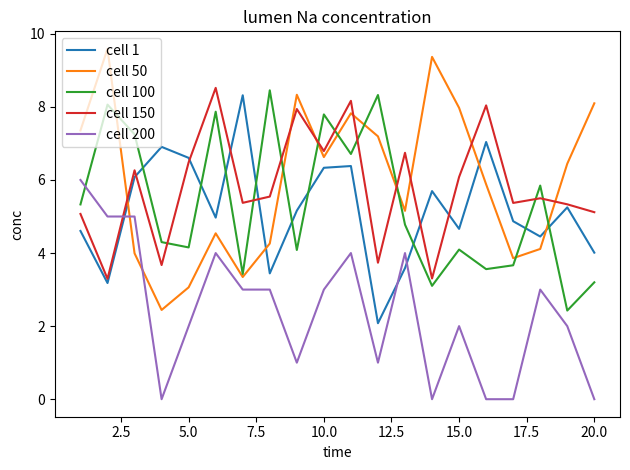

Which series has the widest spread of values?

cell 50